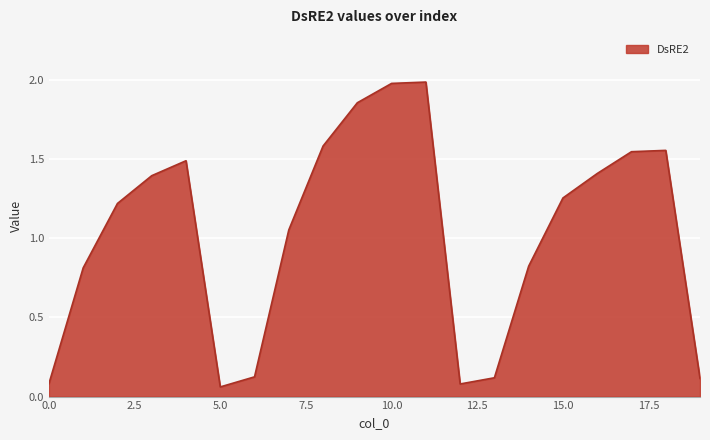

Does the chart have visible grid lines?

Yes